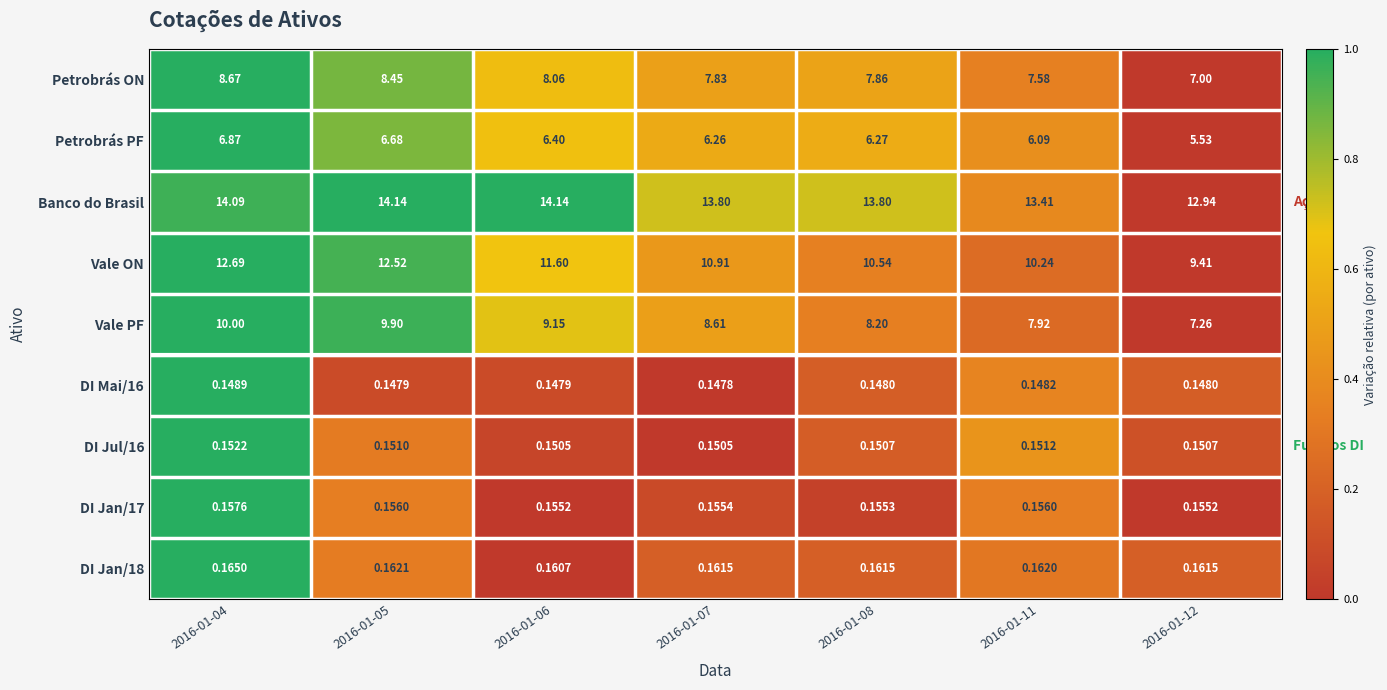

What is the spread (max minus min) of values at 2016-01-08?

13.7